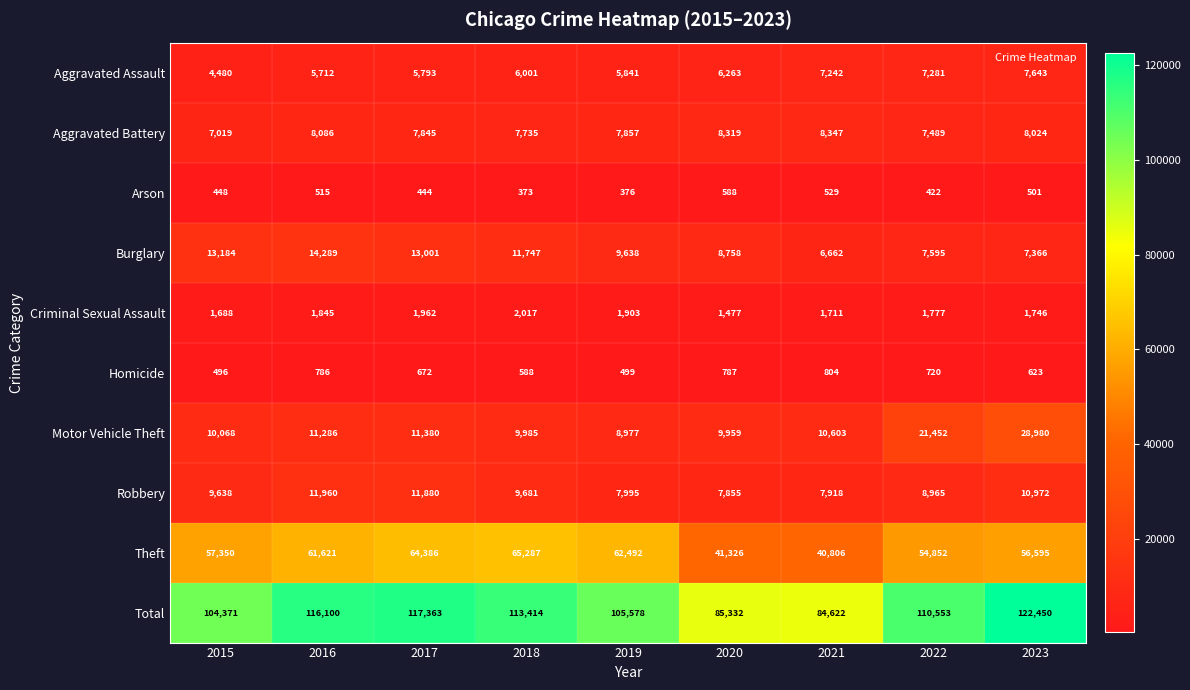

Where does the Burglary series first go above 9638?

2015